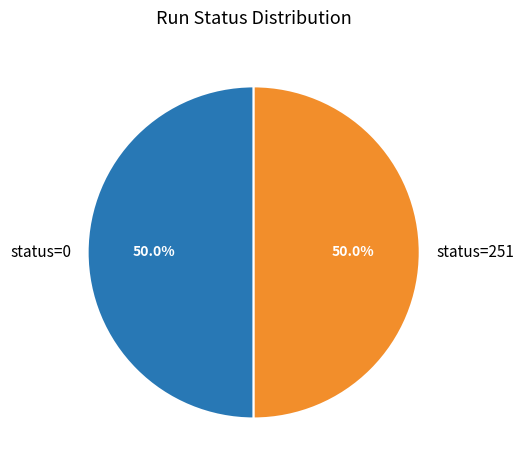

Combined, do status=0 and status=251 account for over 50%?

Yes